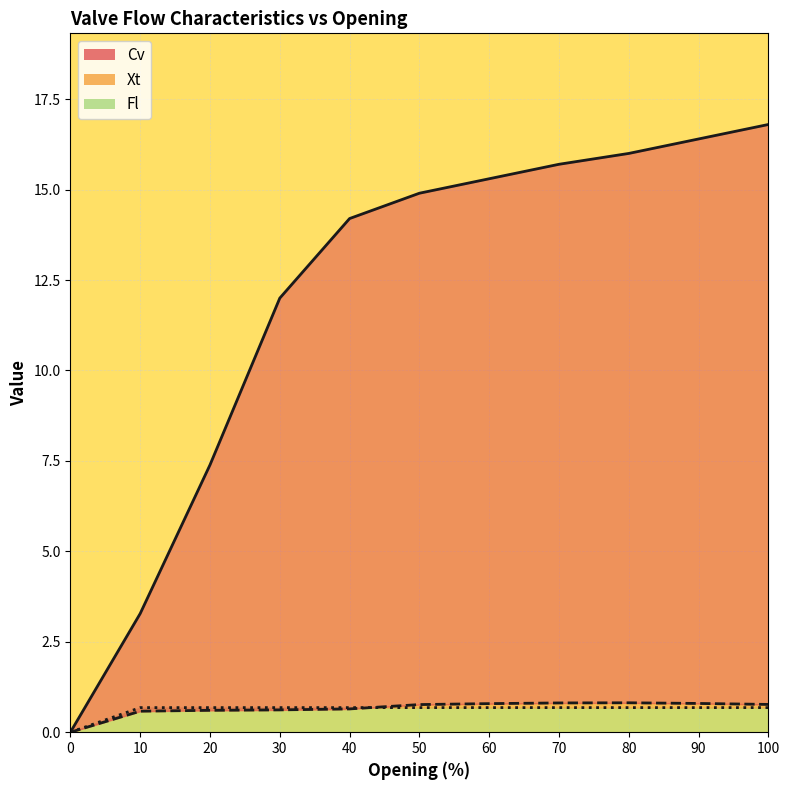

What is the sum of the Cv values at 70 and 90?

32.1